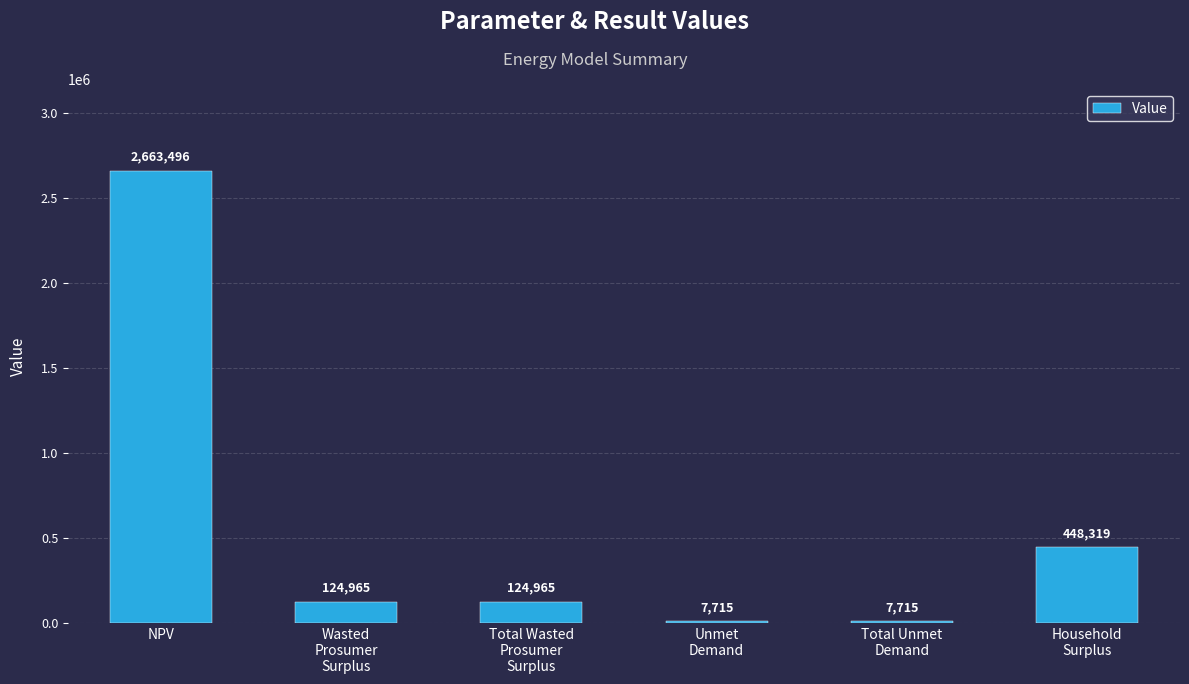

What is the maximum value shown in the chart?

2663496.2